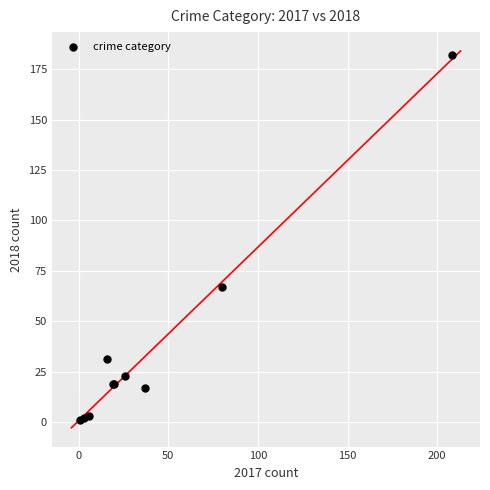

What Y value in the scatter plot is closest to 91?

67